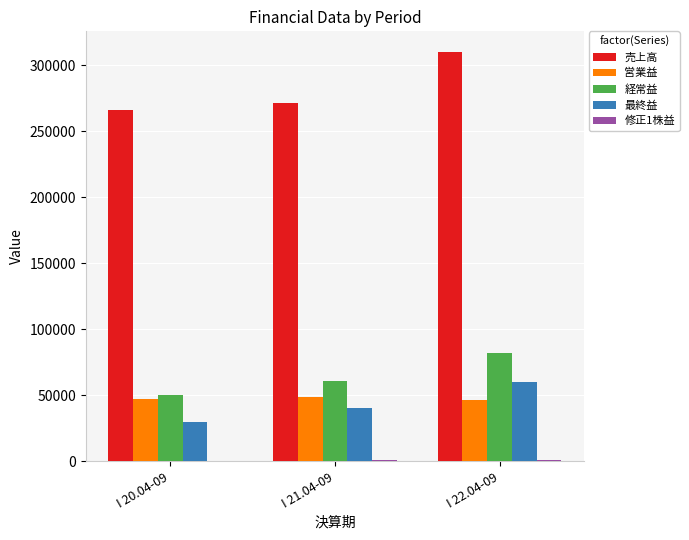

Which series changed the most between I 20.04-09 and I 22.04-09?

売上高